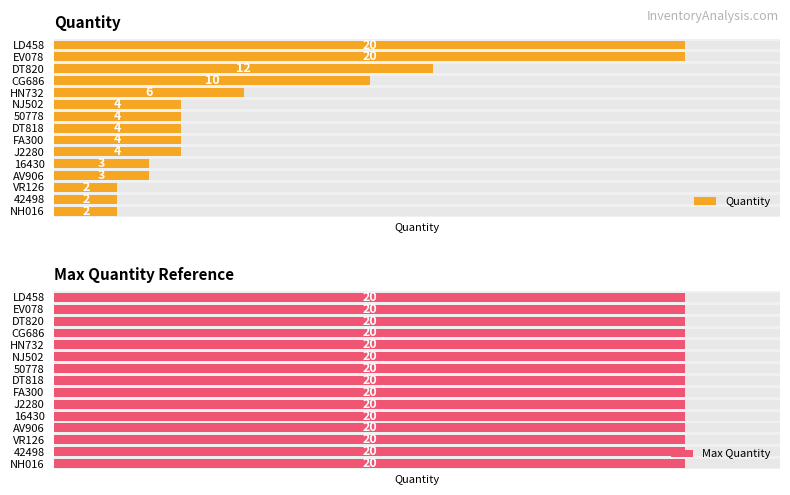

How many groups of bars are there?

15